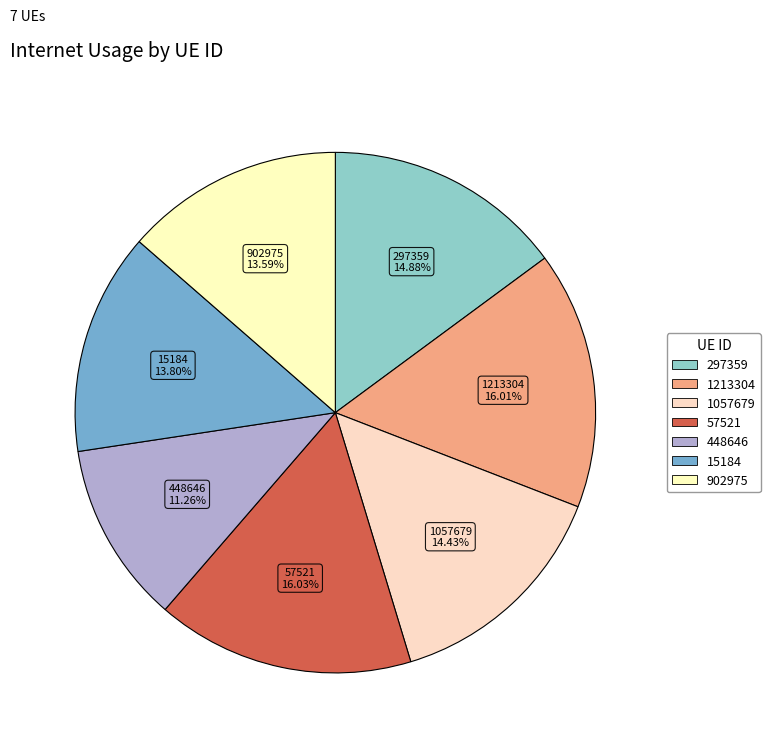

What is the total percentage of 15184 and 448646?

25.1%